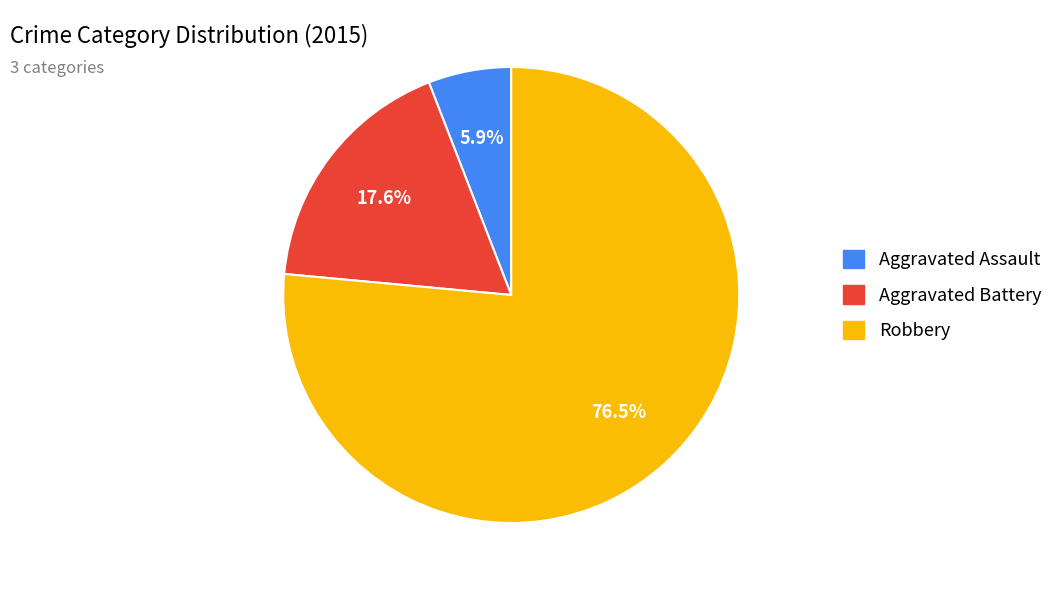

Is there any slice that represents more than half of the pie?

Yes